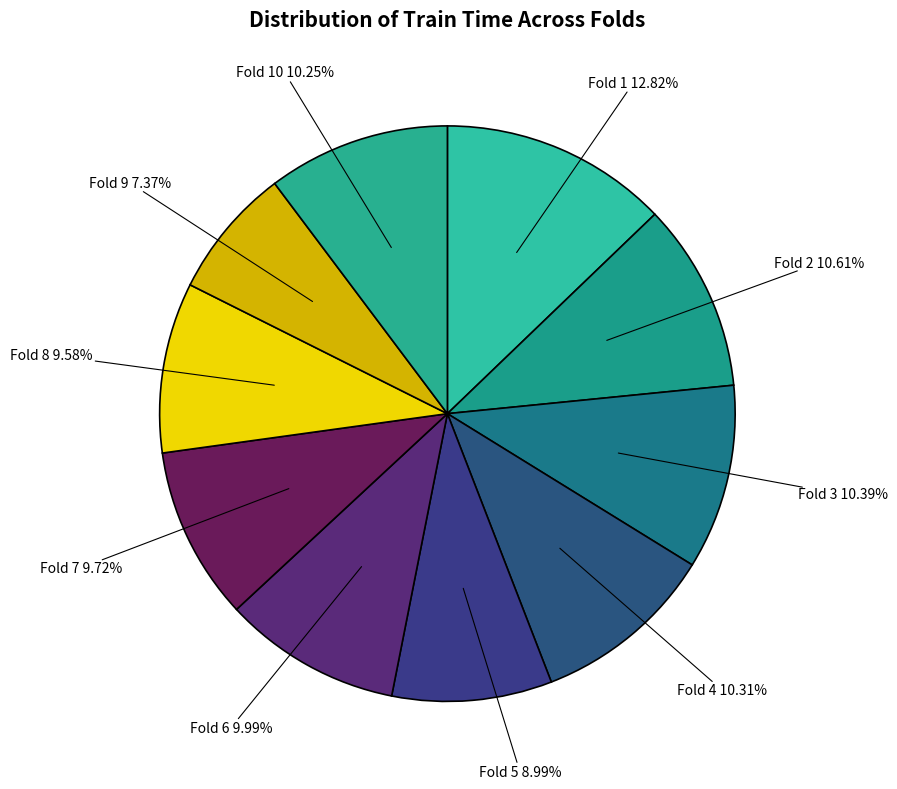

Does any single category account for the majority?

No